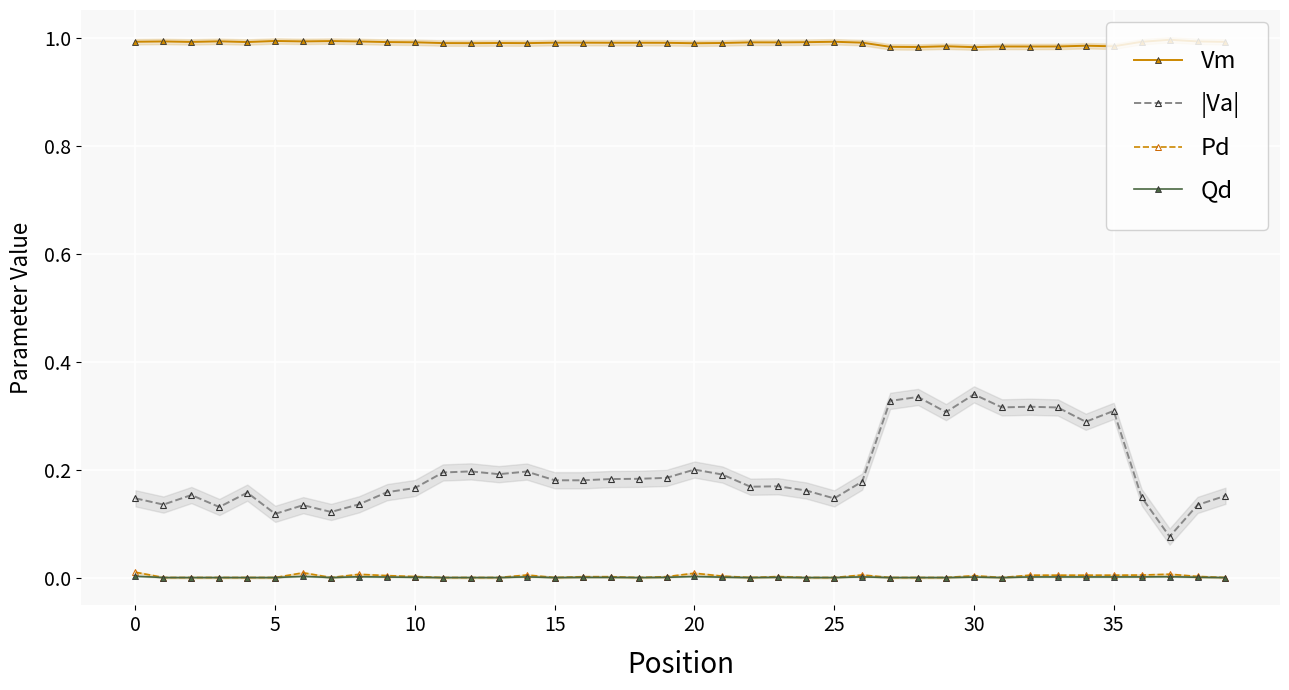

What is the label of the 12th point from the left?

11